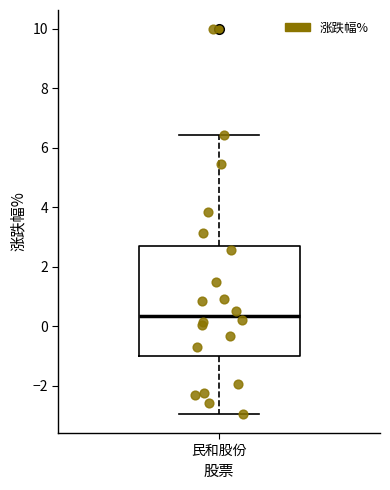

Where does the upper whisker of the box for 民和股份 end on the y-axis? The values are not printed on the chart, so give them approximately, as read against the axis.

6.4